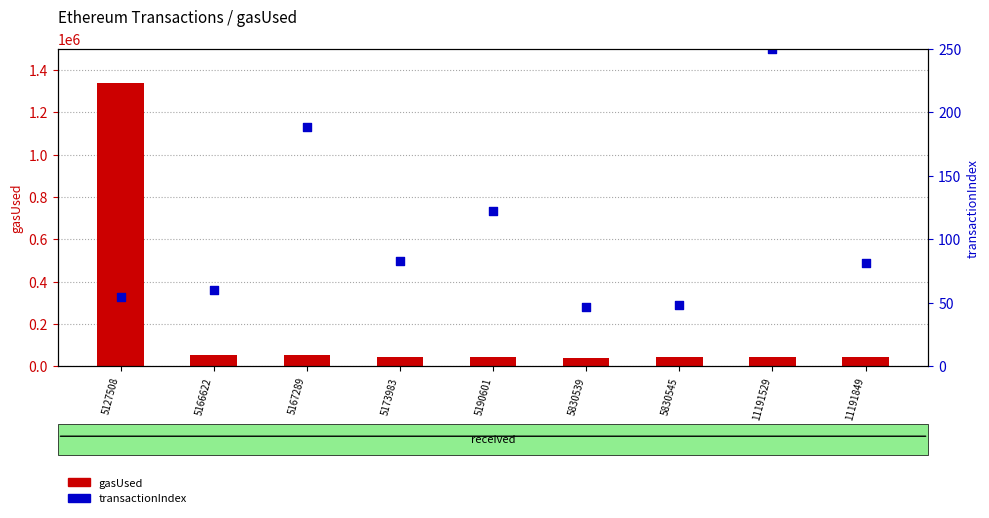

Which series has the largest total across all categories?

transactionIndex